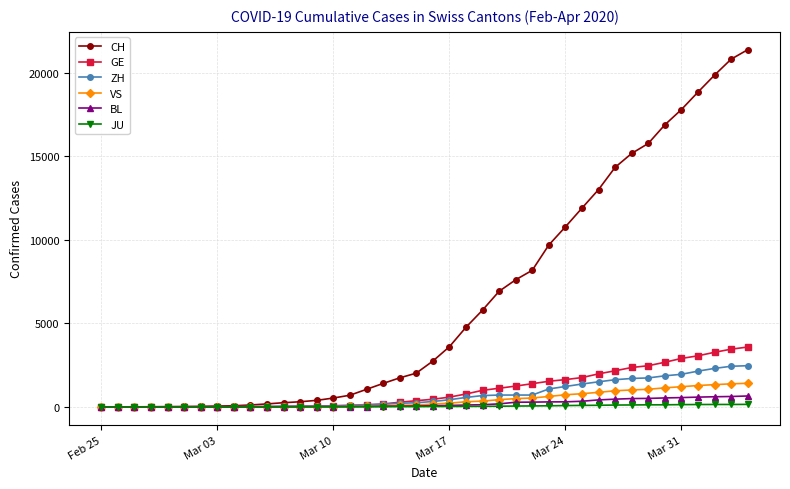

Which series has the largest total across all categories?

CH